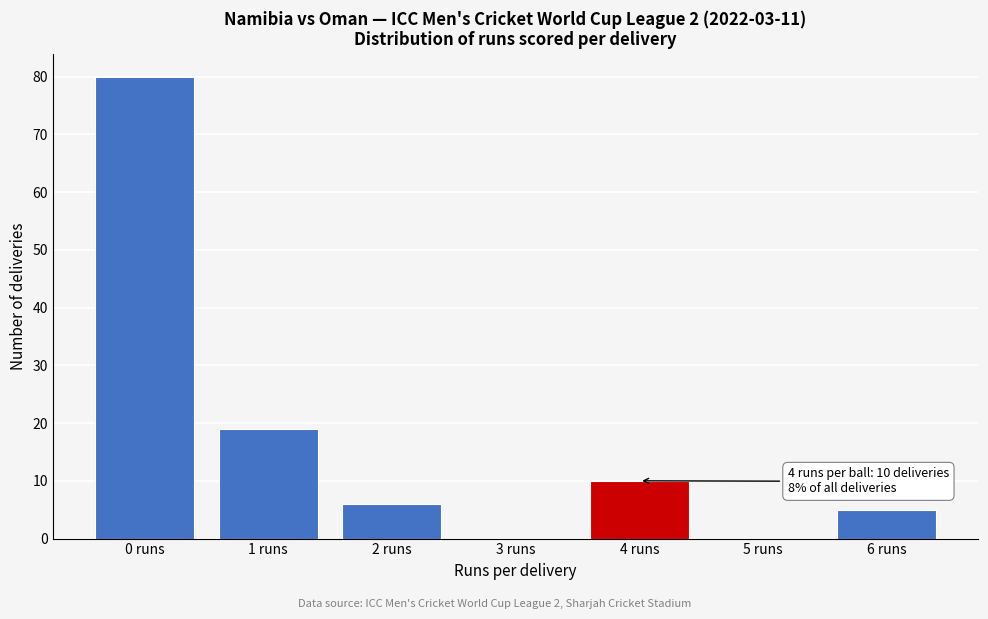

Reading right to left, list all the values displayed in this chart.

6 runs=5	5 runs=0	4 runs=10	3 runs=0	2 runs=6	1 runs=19	0 runs=80